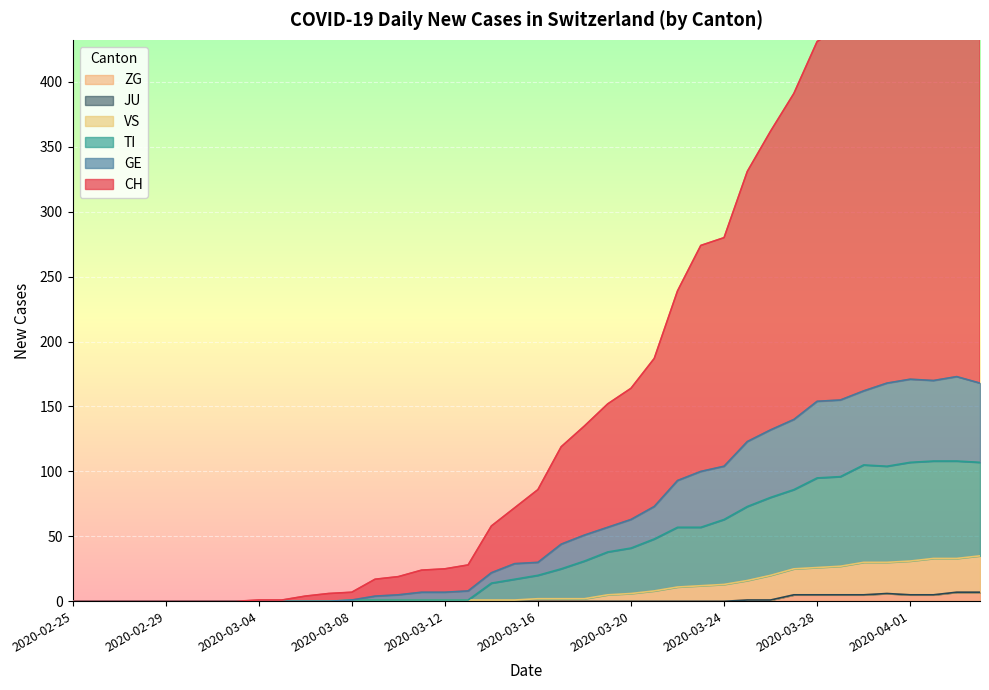

True or false: TI has a value of 69 at 2020-03-06.

False